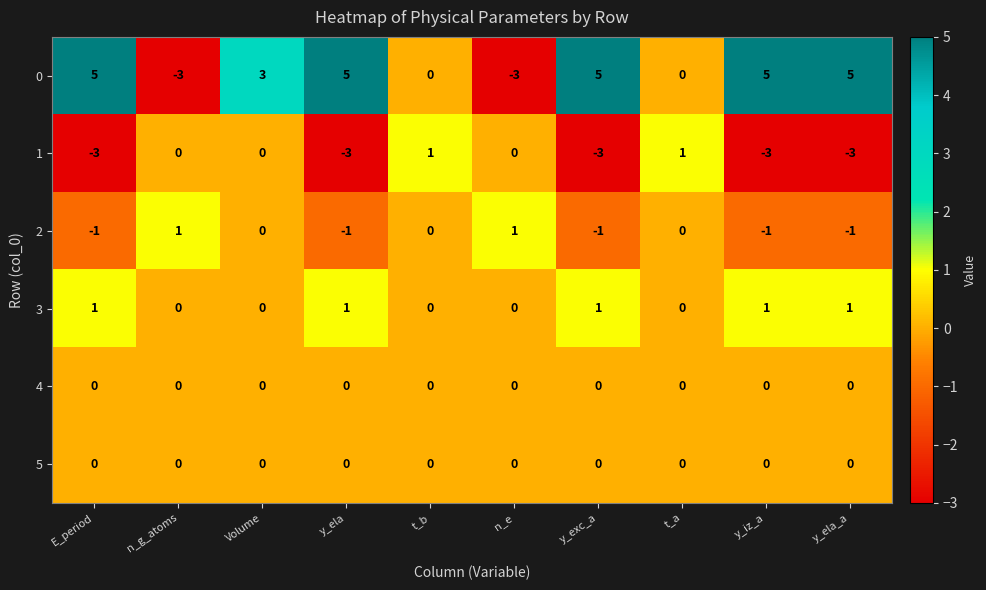

True or false: 3 has a value of 0 at n_e.

True